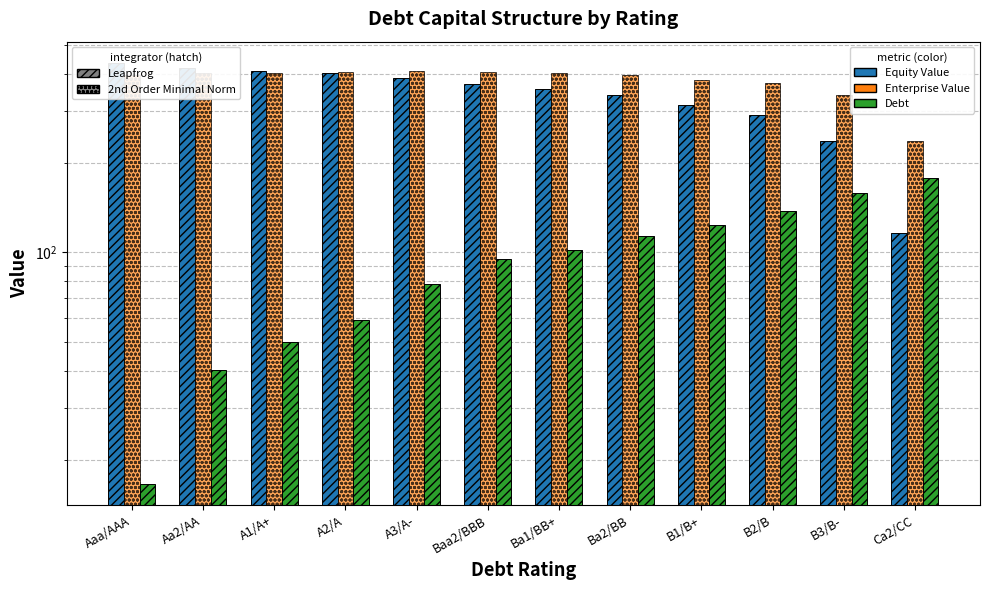

What is the maximum value shown in the chart?

435.6